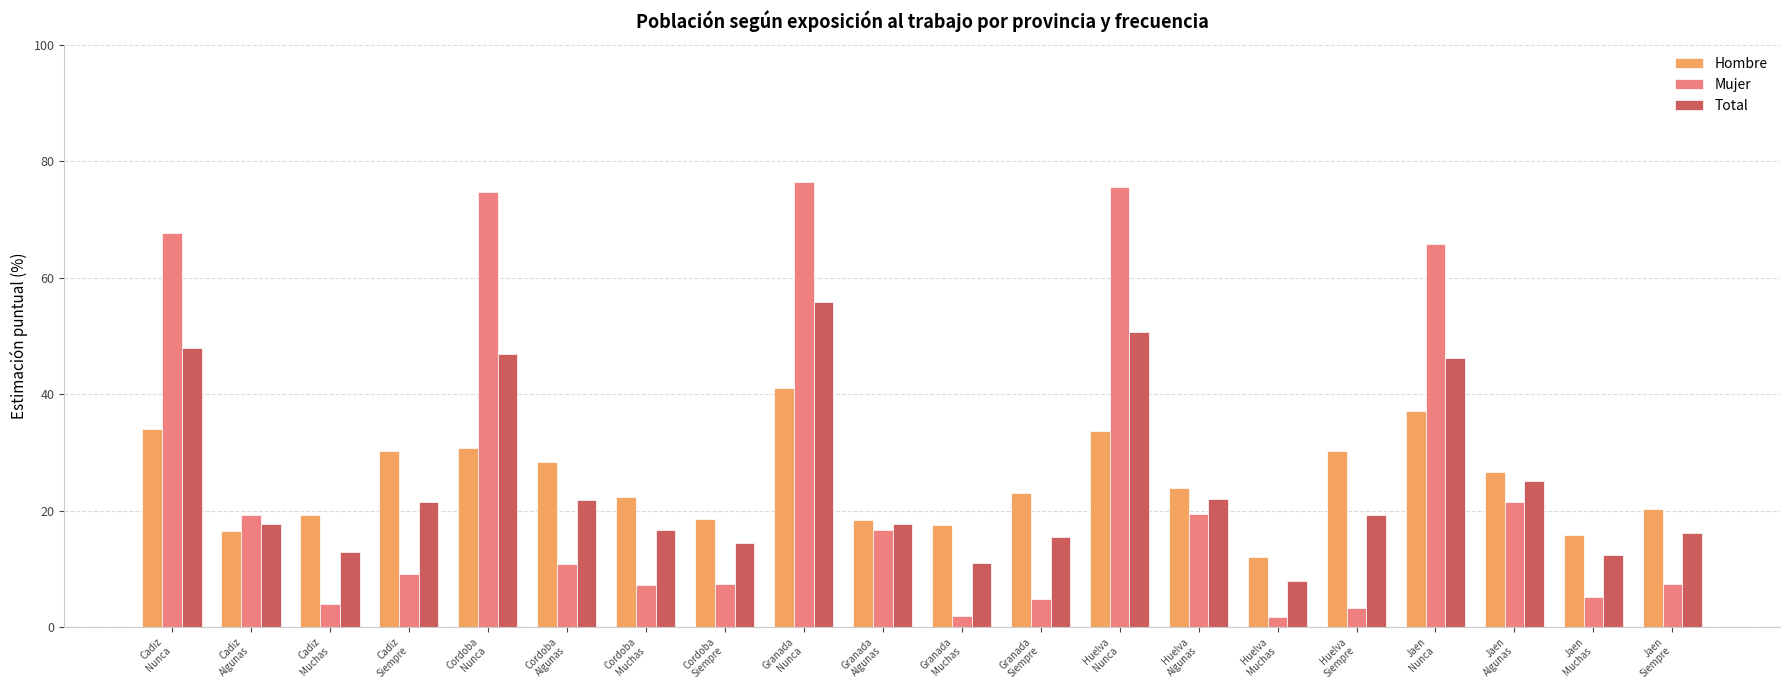

Which series has the widest spread of values?

Mujer